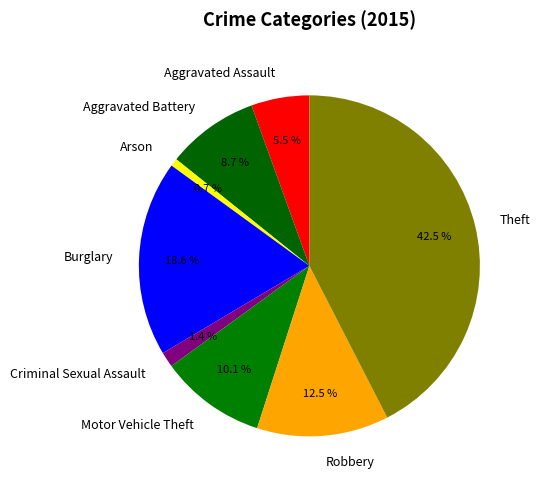

What is the ratio of the value at Theft to the value at Robbery?

3.4